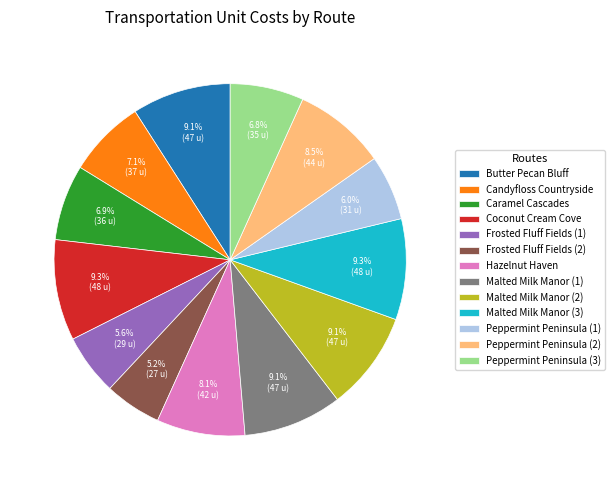

True or false: Frosted Fluff Fields (1) accounts for 14% of the total.

False